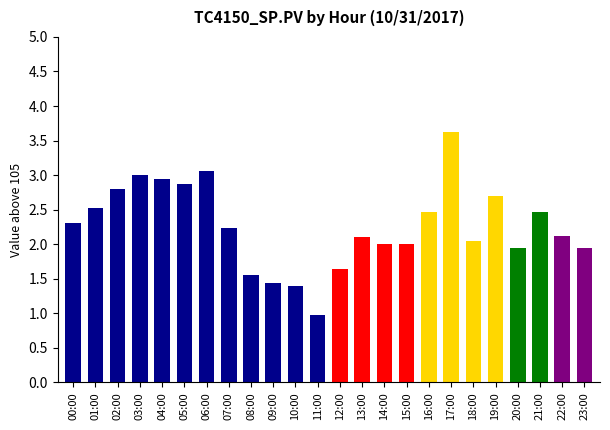

What is the average value?

2.3